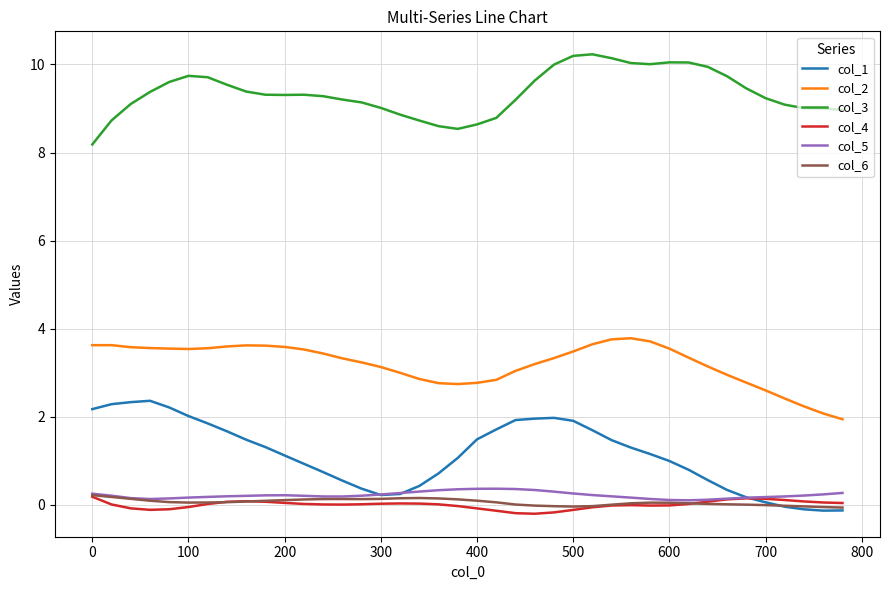

True or false: col_3 has more than 2 interior local peaks.

True